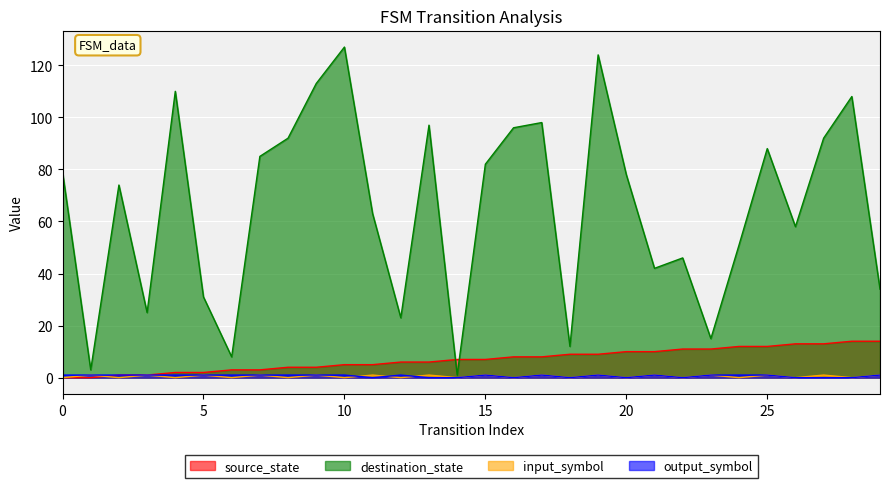

True or false: destination_state has a value of 63 at 11.

True